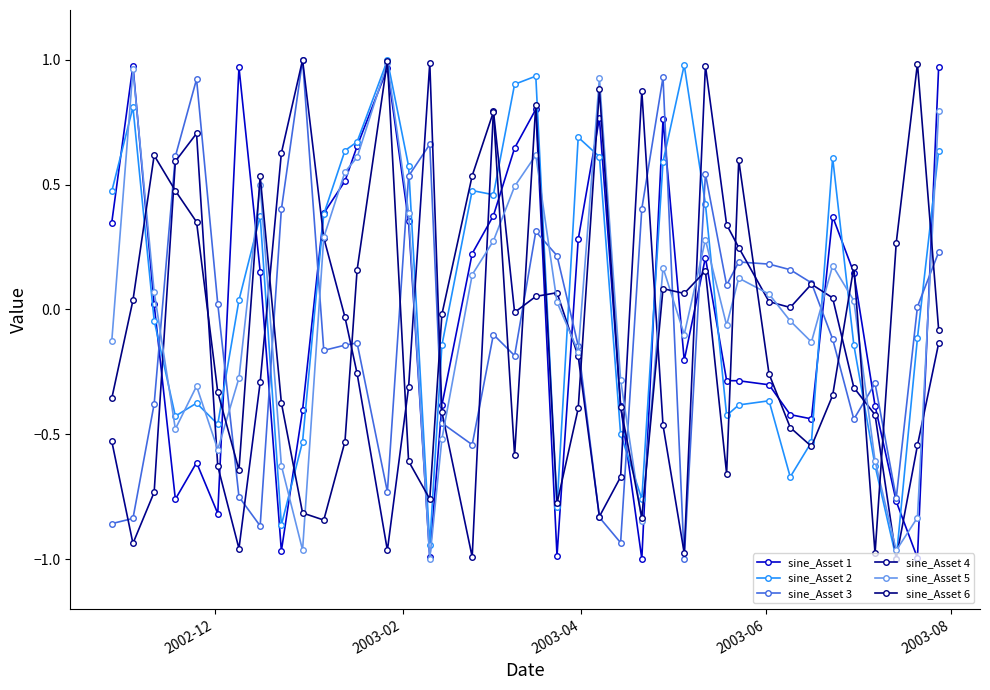

How many positive values does the sine_Asset 5 series have?

21